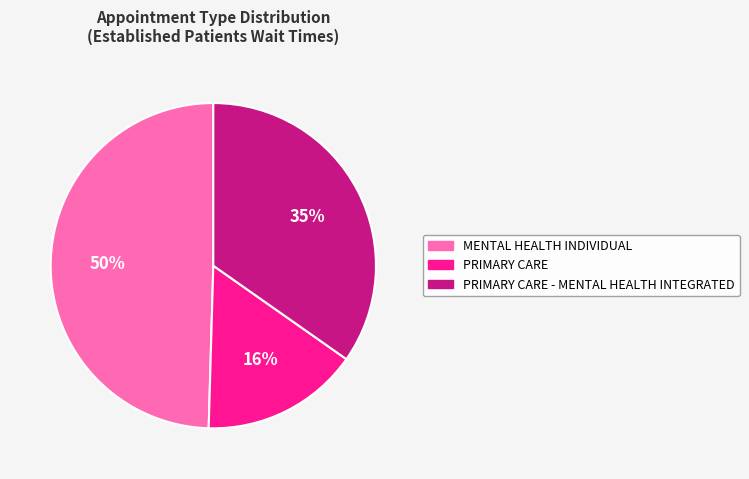

Is PRIMARY CARE - MENTAL HEALTH INTEGRATED the majority of the pie?

No